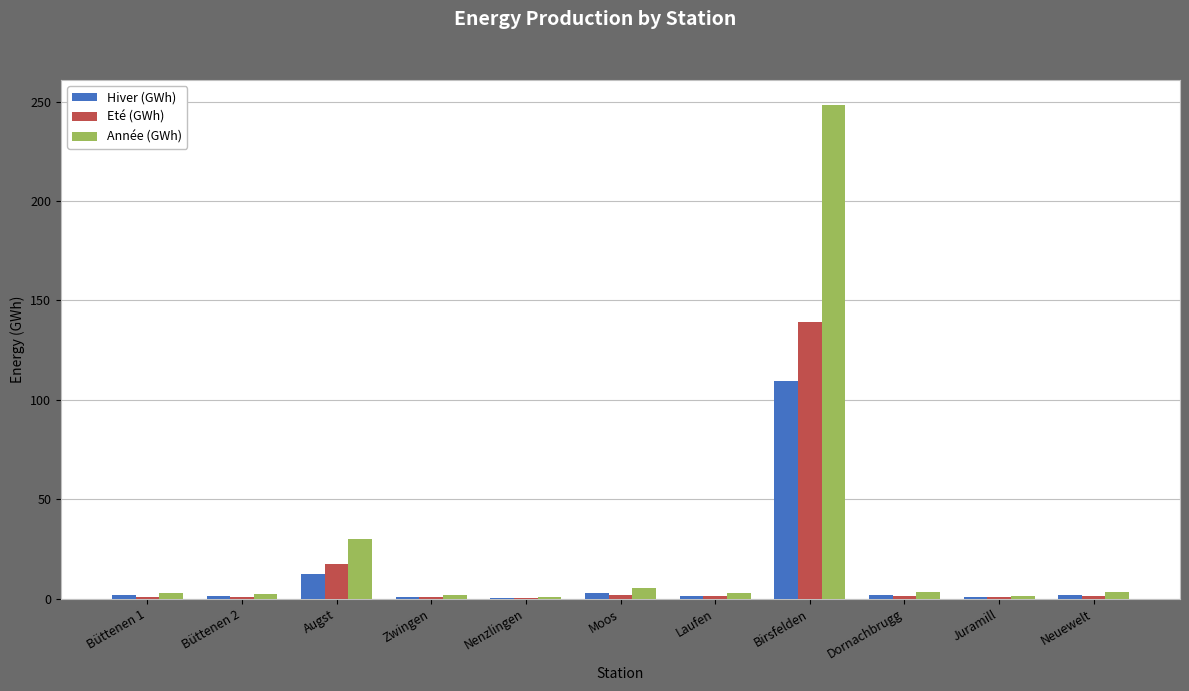

What is the highest value of the Hiver (GWh) series?

109.3